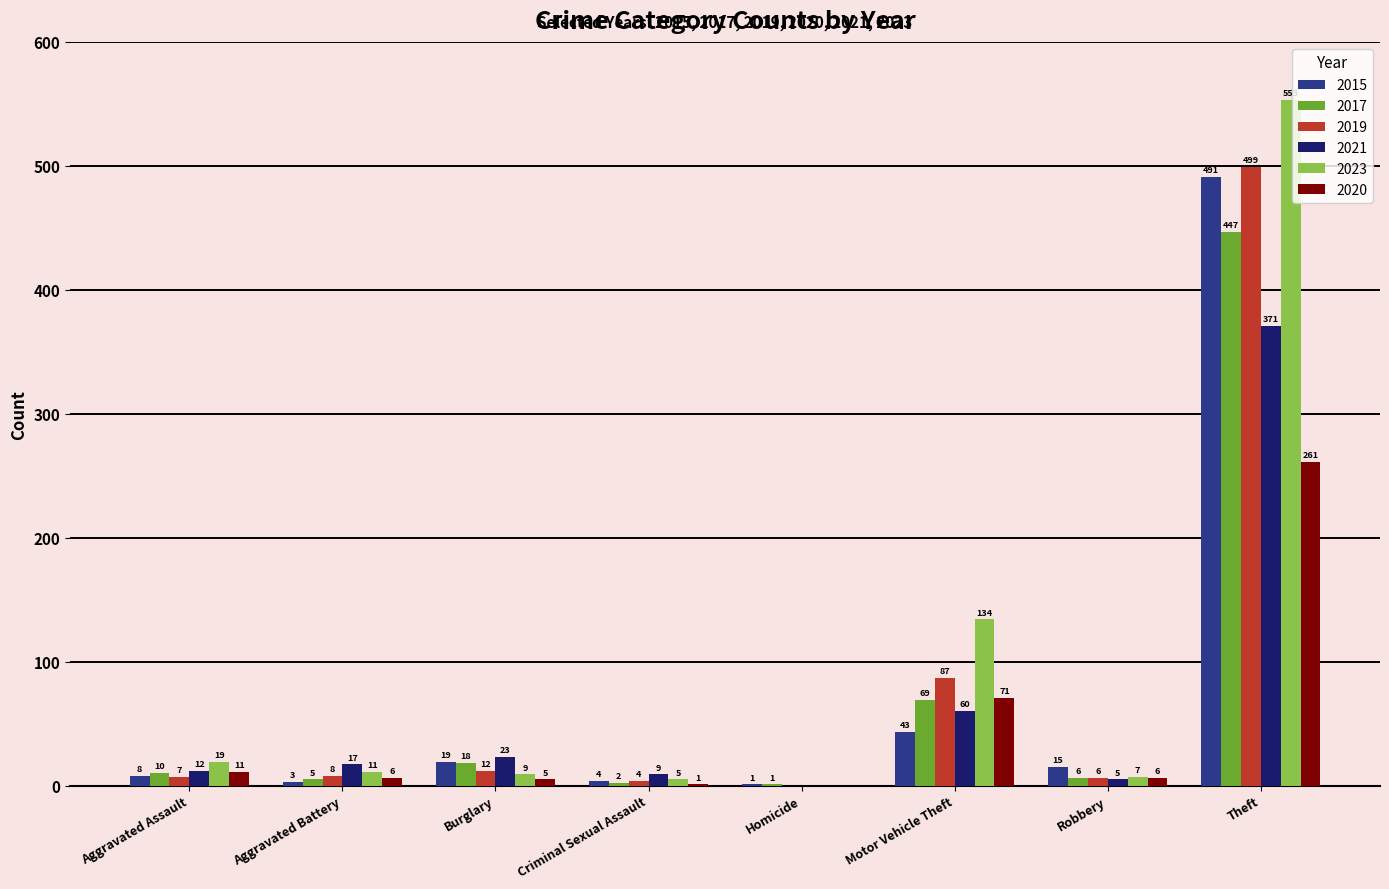

What is the sum of all 2023 values?

738